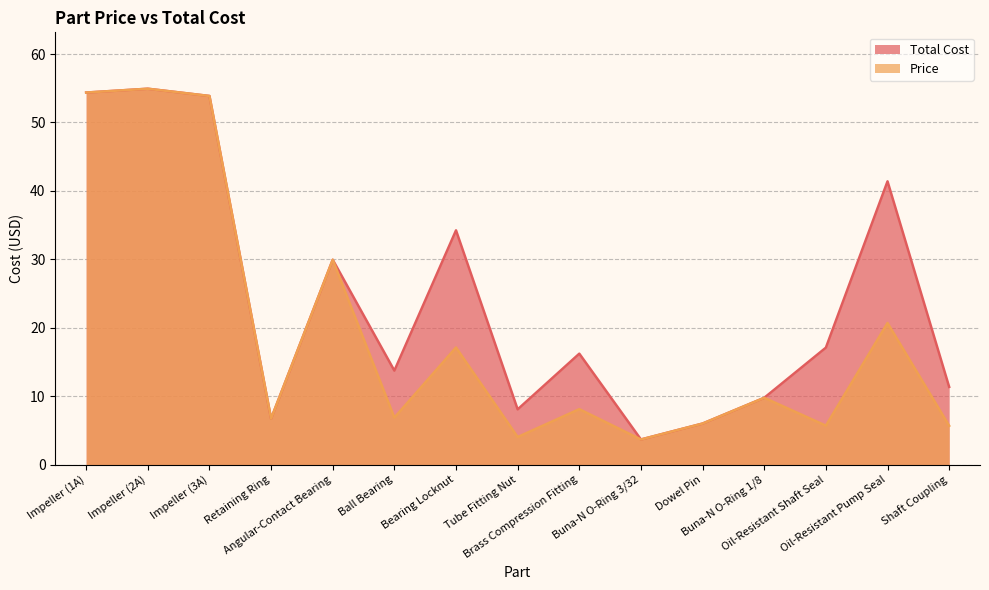

What is the maximum value shown in the chart?

54.9